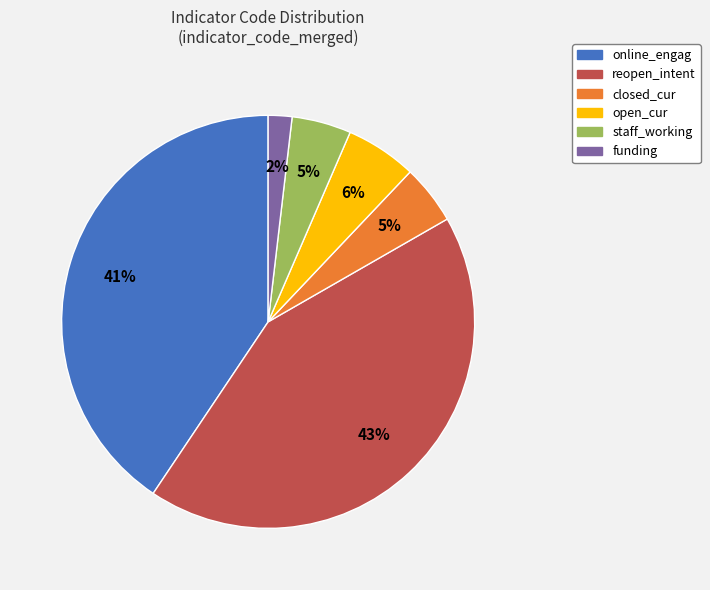

To the nearest percent, what is the average slice percentage?

17%